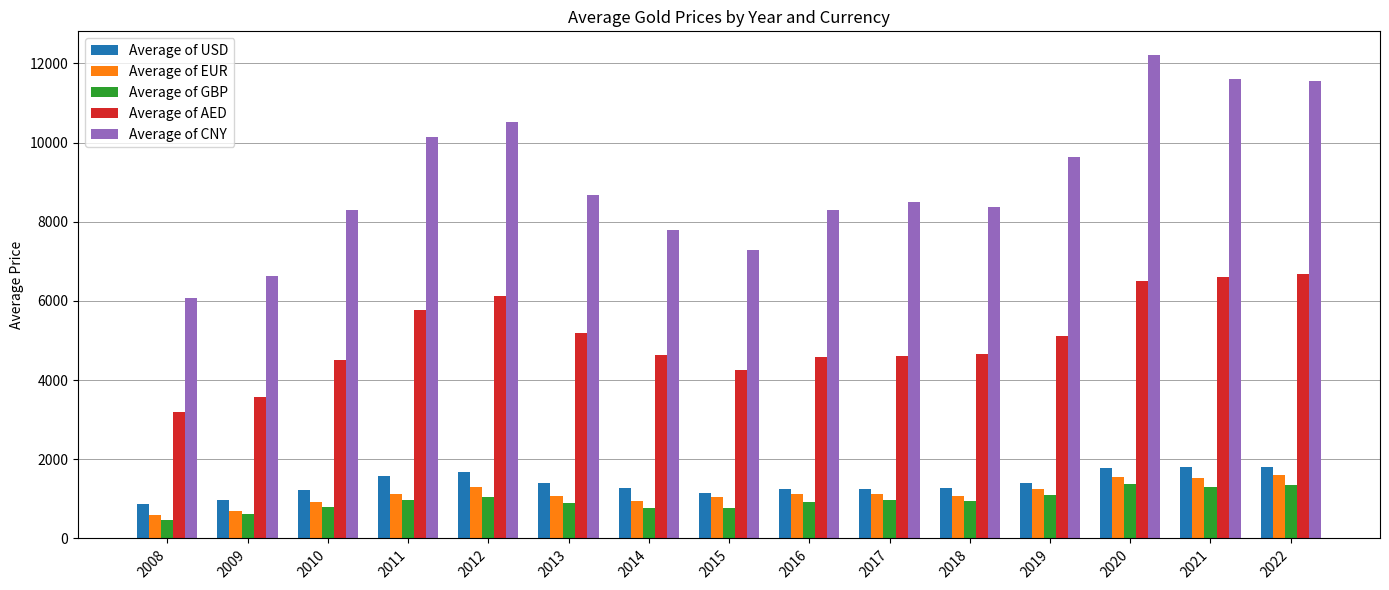

Is the value of Average of GBP at 2009 greater than the value of Average of EUR at 2017?

No